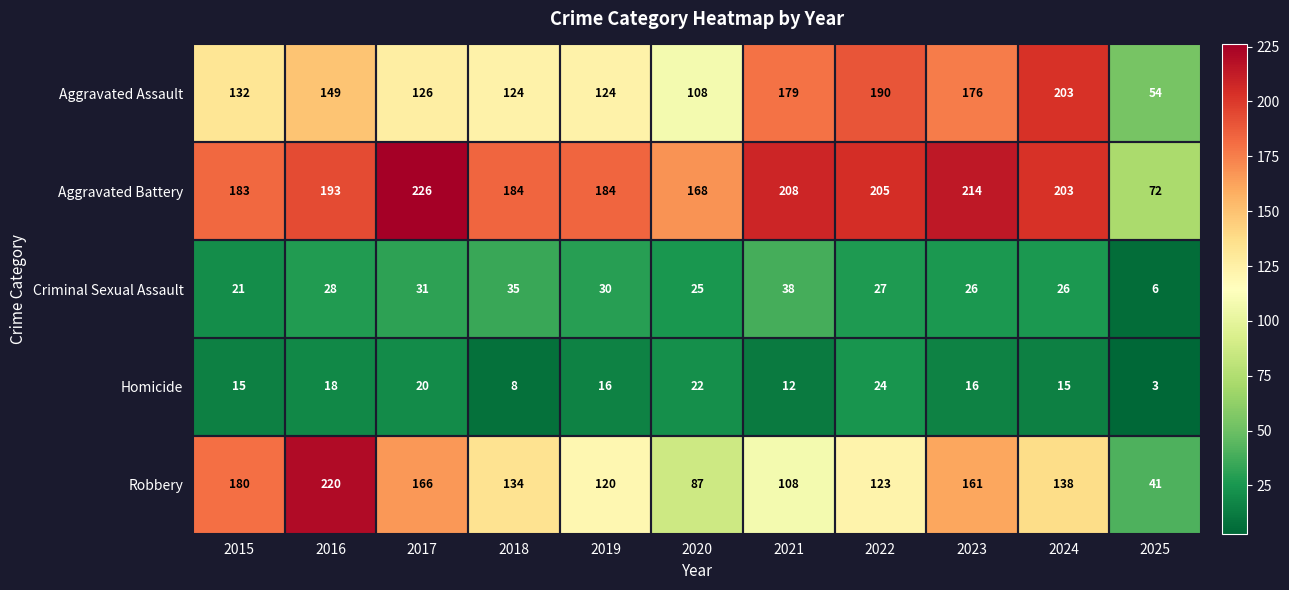

How many categories are shown in the chart?

11